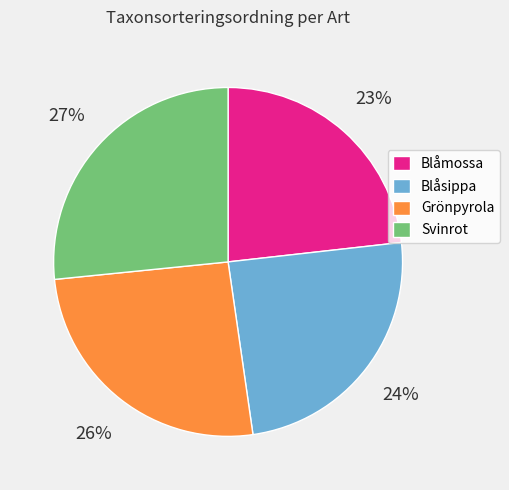

What is the ratio of the value at Blåmossa to the value at Svinrot?

0.9